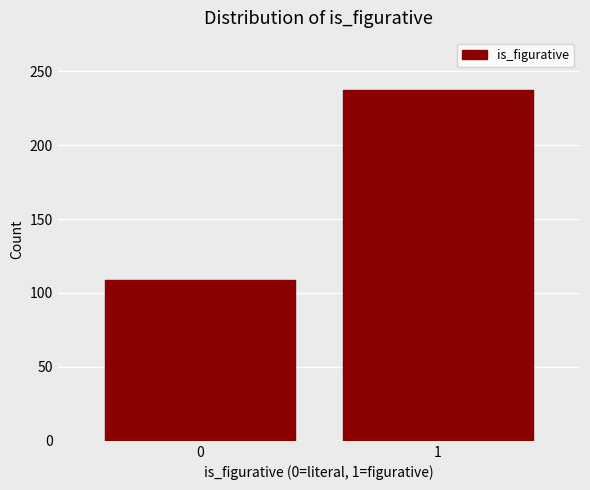

Reading right to left, transcribe all the data shown in this chart.

237	109